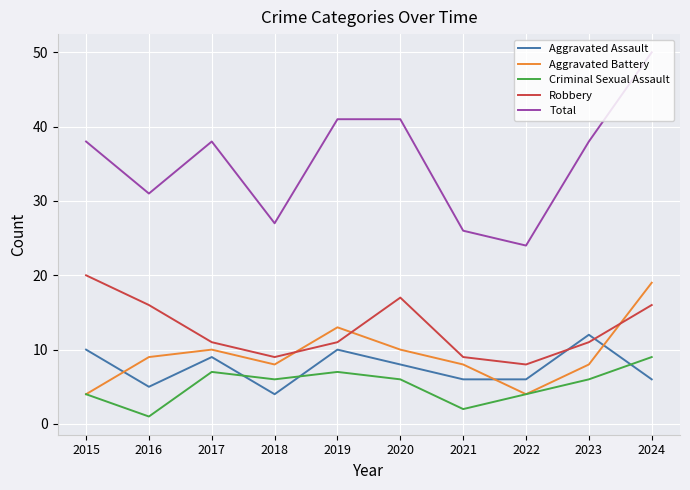

What is the approximate value of Aggravated Battery at 2024?

19